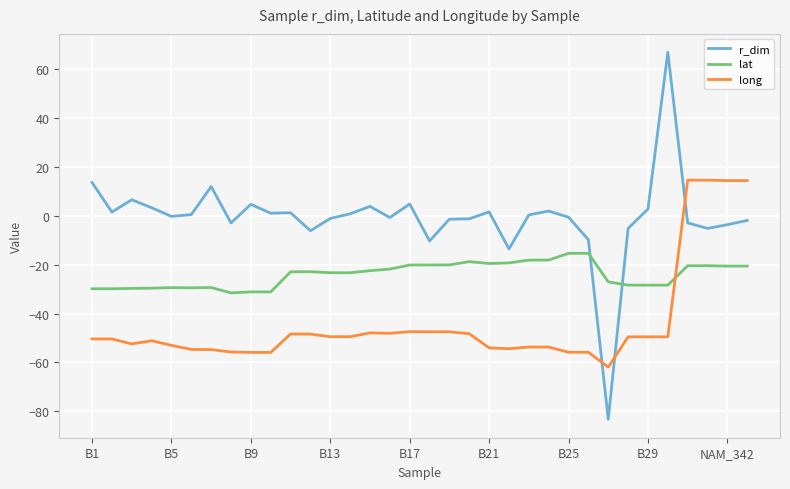

True or false: long and lat intersect in this chart.

True